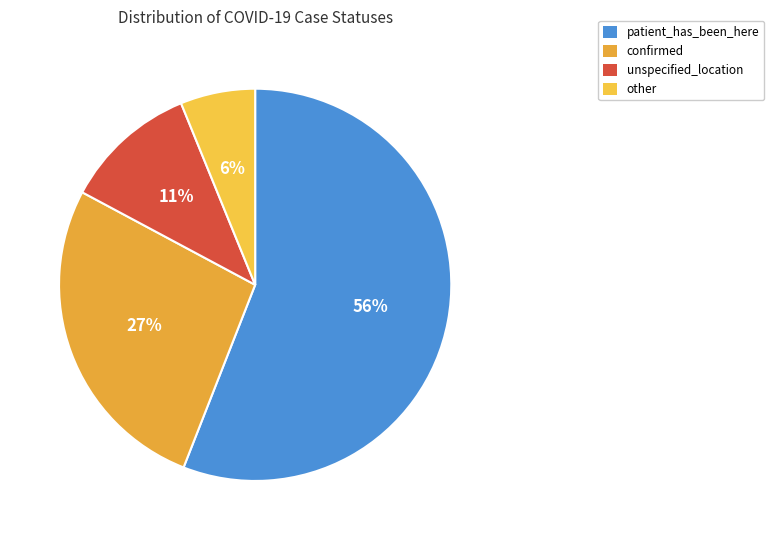

To the nearest percent, what is the average slice percentage?

25%